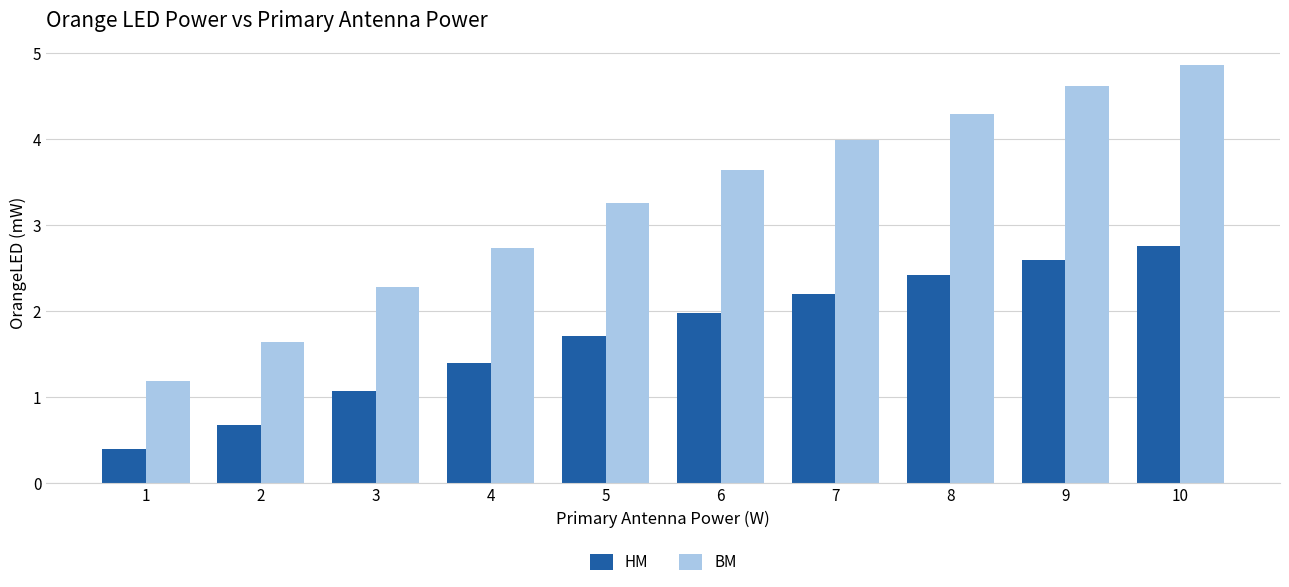

What is the average value of the BM series?

3.3